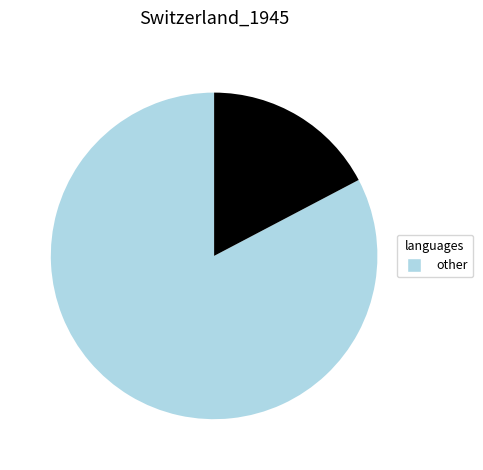

Is there any slice that represents more than half of the pie?

Yes